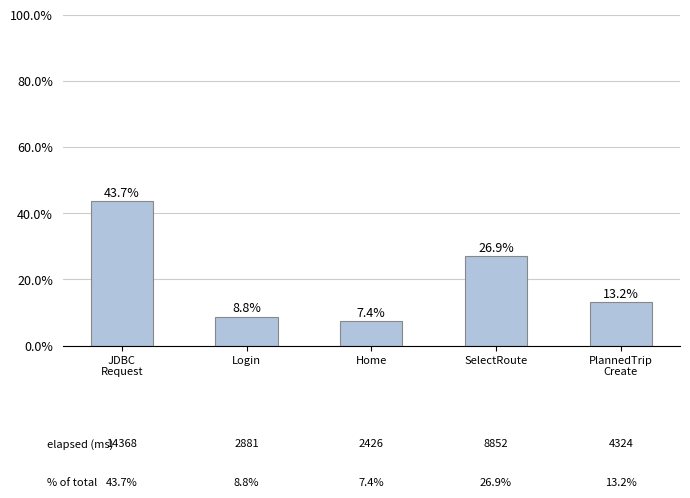

Which label corresponds to the smallest value in the chart?

Home